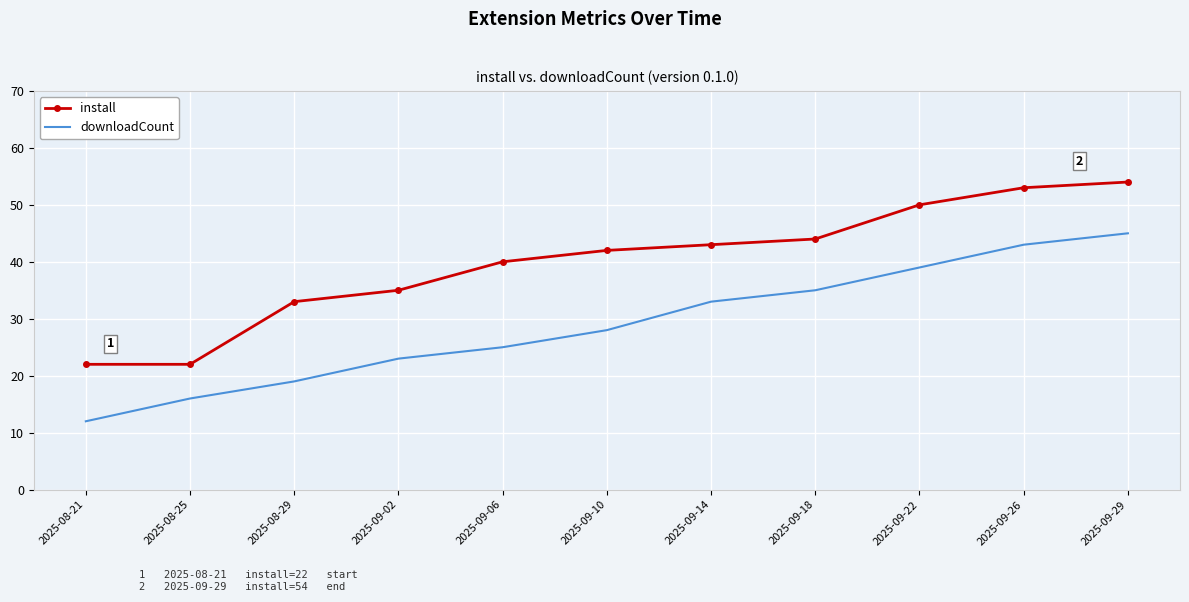

What is the total value across all series at 2025-09-26?

96